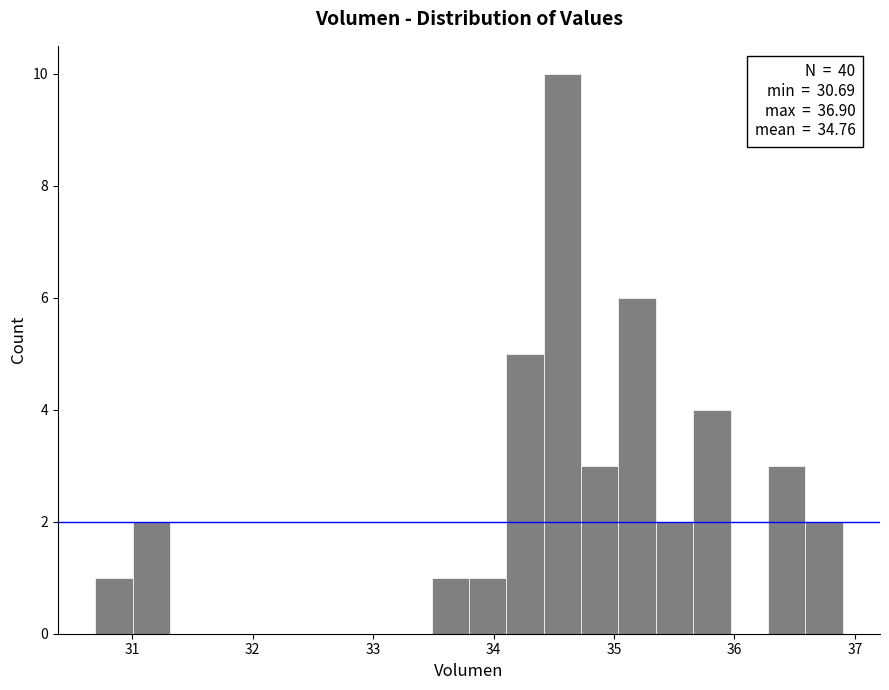

Read against the x-axis, roughly where is the centre of the tallest bar?

34.6